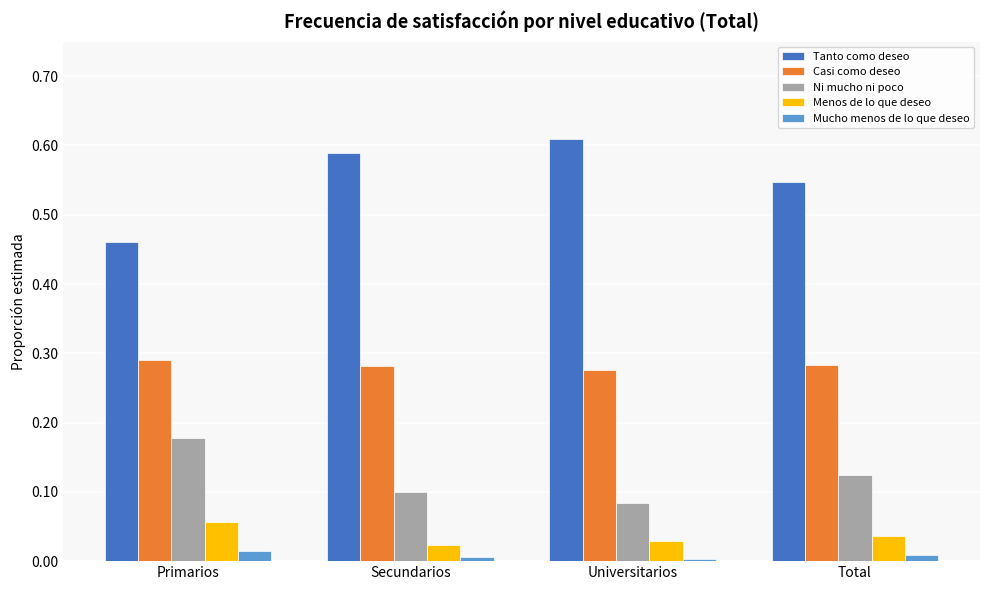

At which label does Ni mucho ni poco reach its minimum?

Universitarios